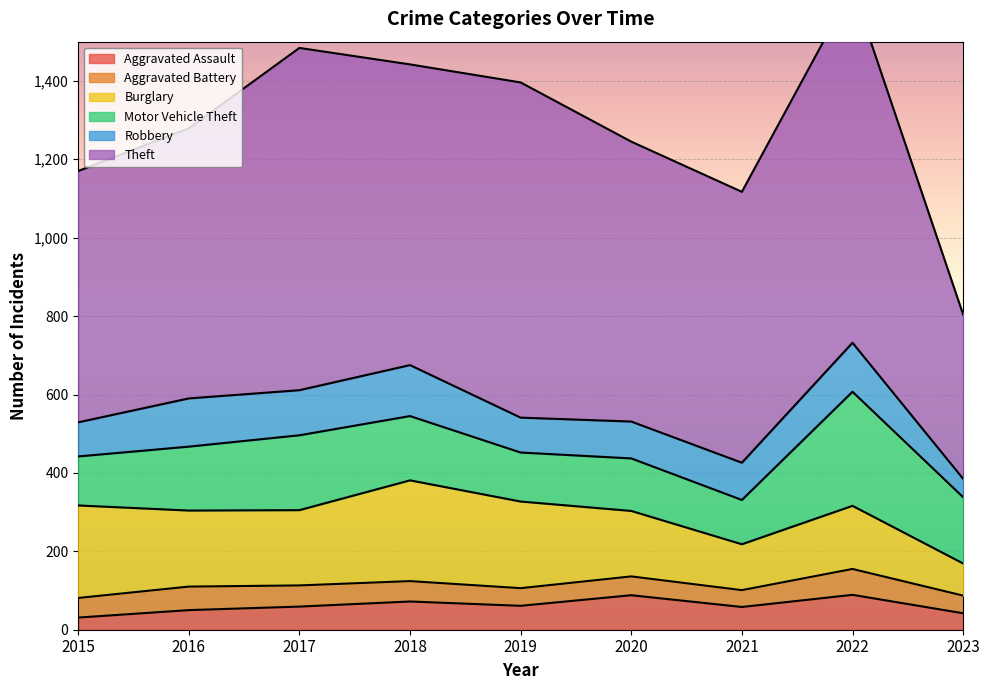

The Motor Vehicle Theft series shows 292 at 2018. True or false?

False